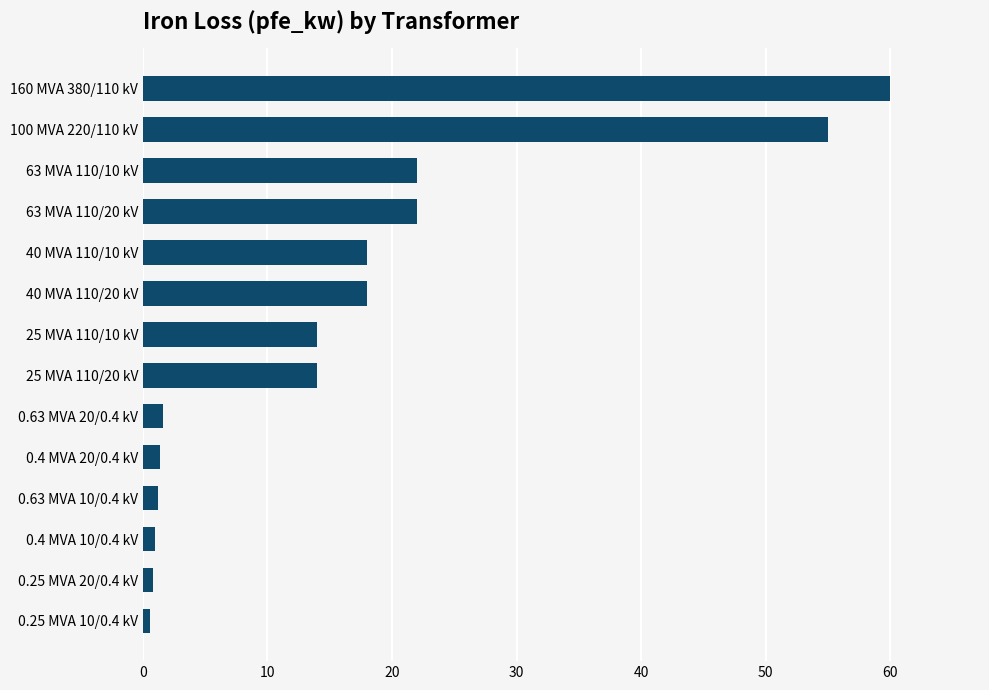

Does the chart contain stacked bars?

No